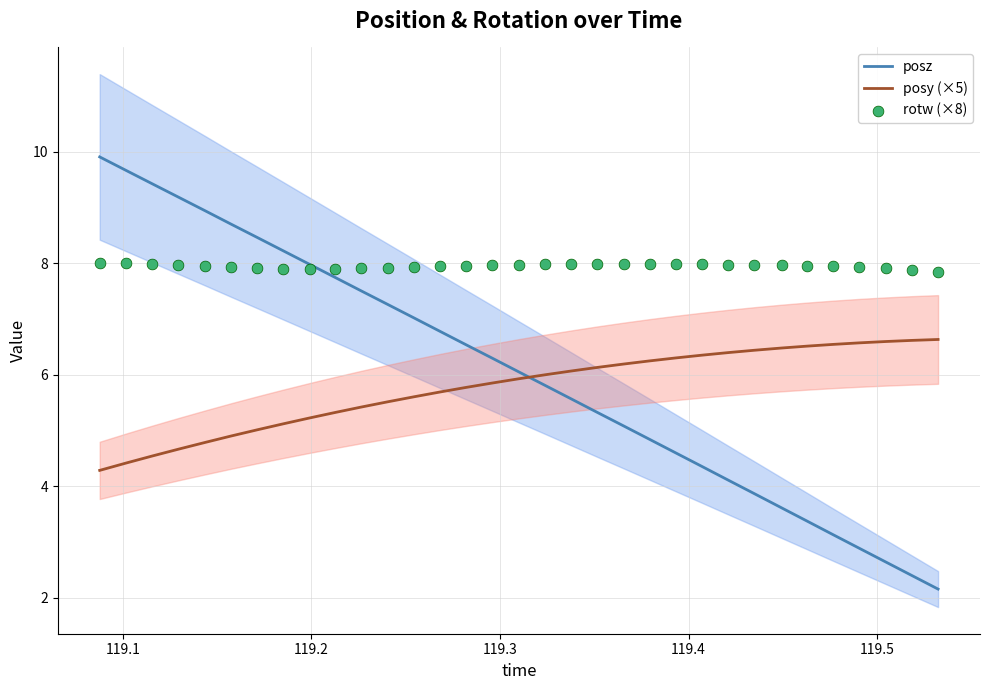

True or false: posy (×5) and posz intersect in this chart.

True